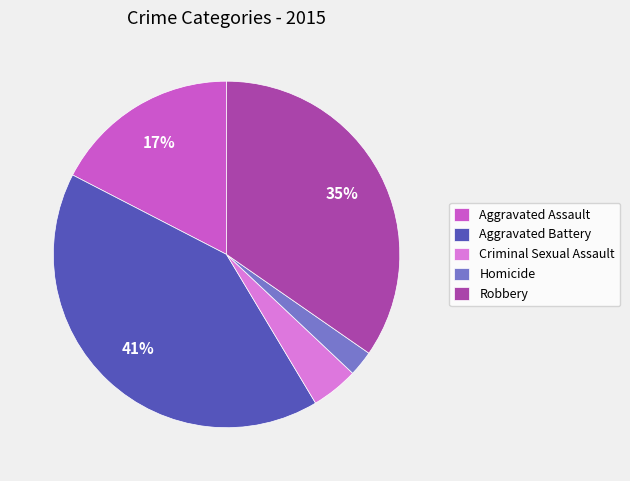

Rank the categories by value from lowest to highest.

Homicide, Criminal Sexual Assault, Aggravated Assault, Robbery, Aggravated Battery